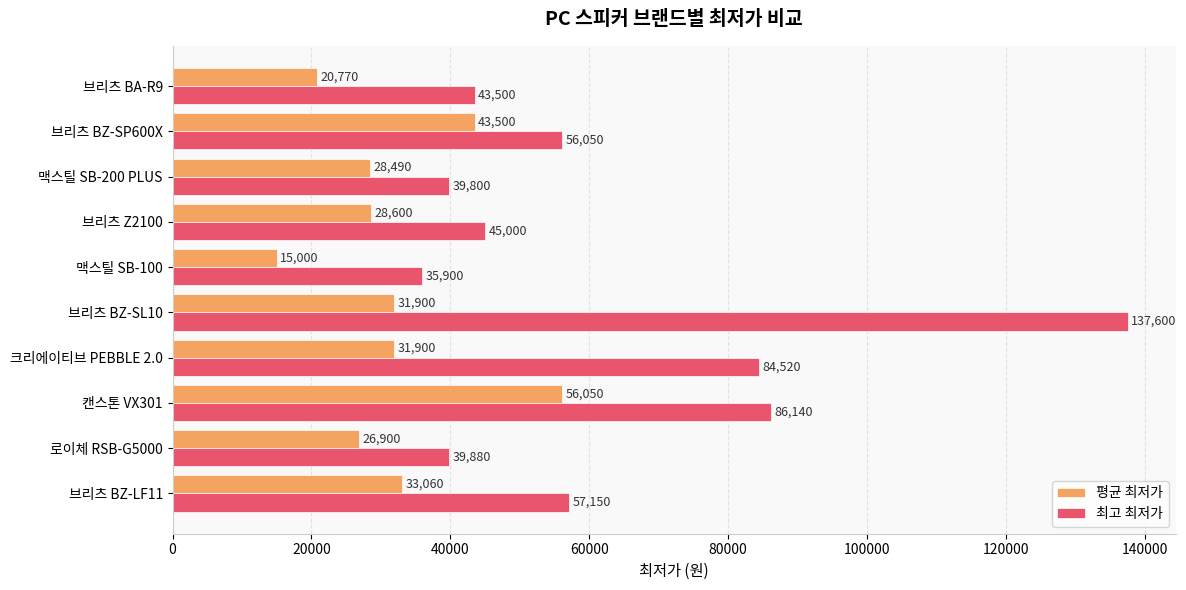

Is it true that 평균 최저가 equals 43500 at 브리츠 BZ-SP600X?

True